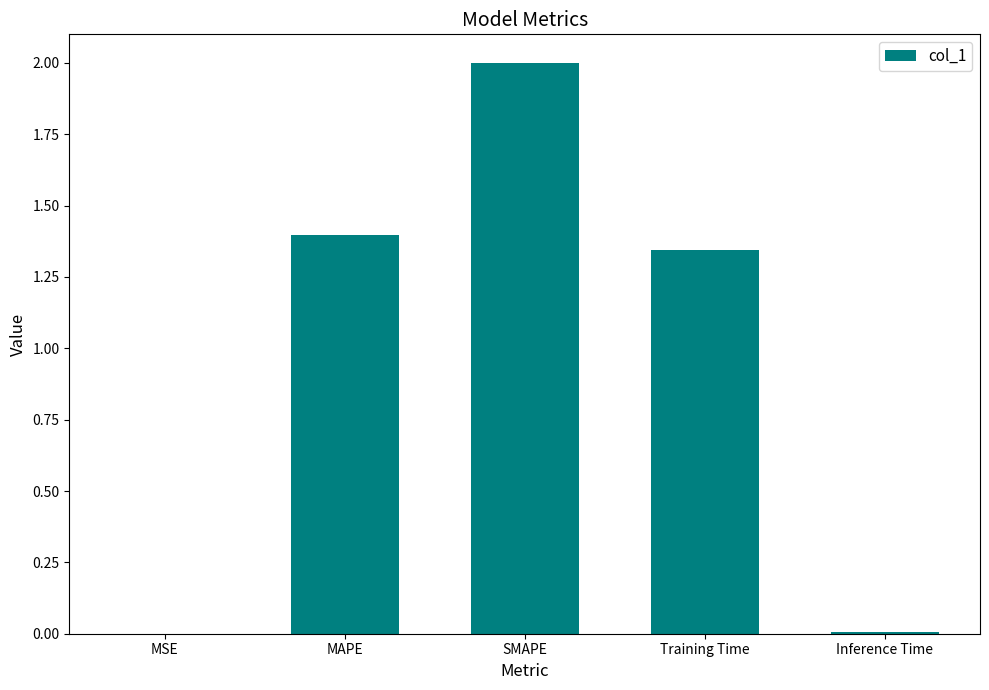

Are the bars grouped side by side (vs. stacked)?

No